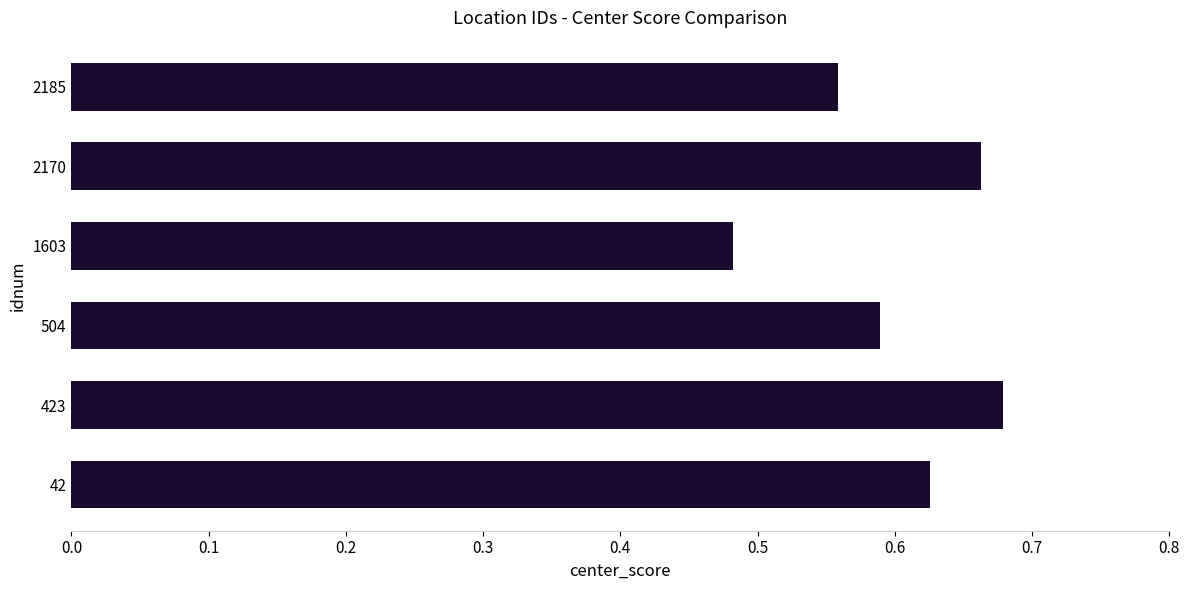

Where is the data nearest to the value 0?

1603